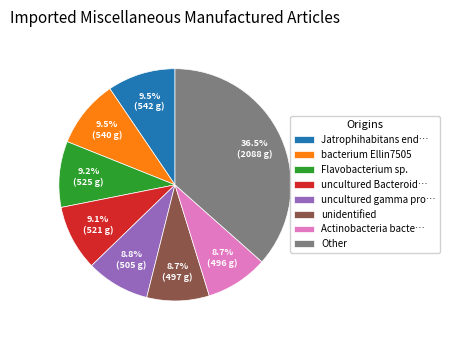

Is there a majority slice in this chart?

No